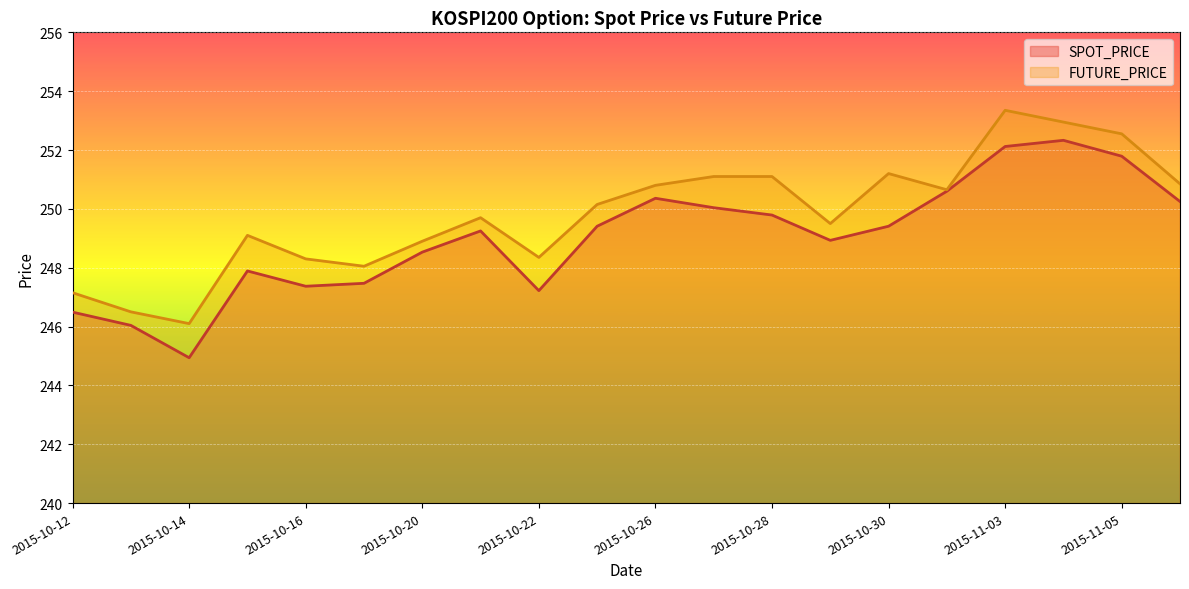

What is the label of the 20th point from the left?

2015-11-06